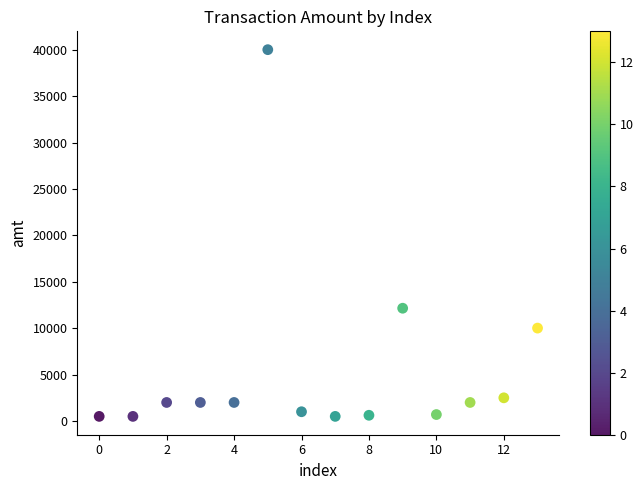

What is the range of Y values (max minus min)?

39500.0